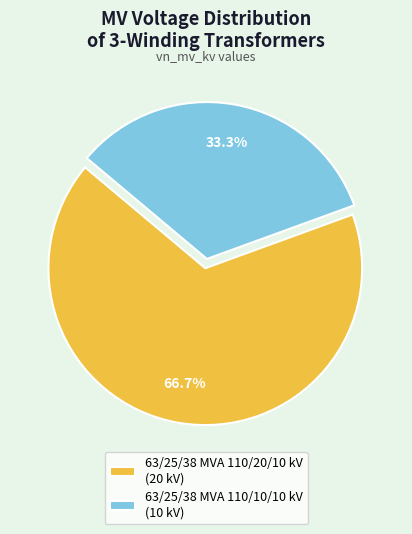

Which category accounts for the majority?

63/25/38 MVA 110/20/10 kV